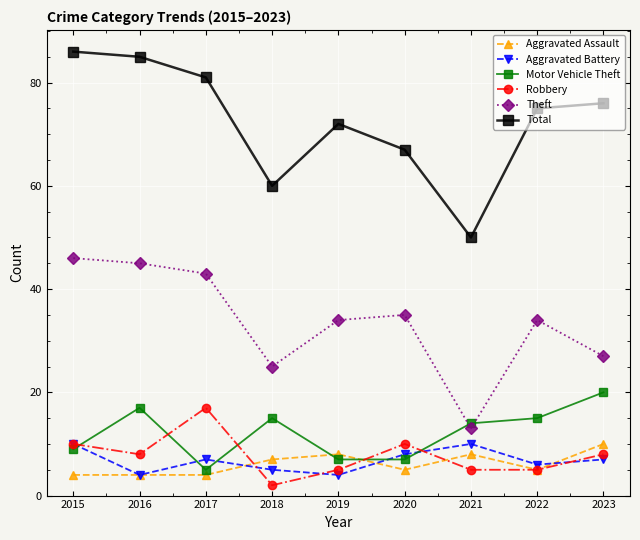

What is the difference between the Aggravated Battery values at 2017 and 2018?

2